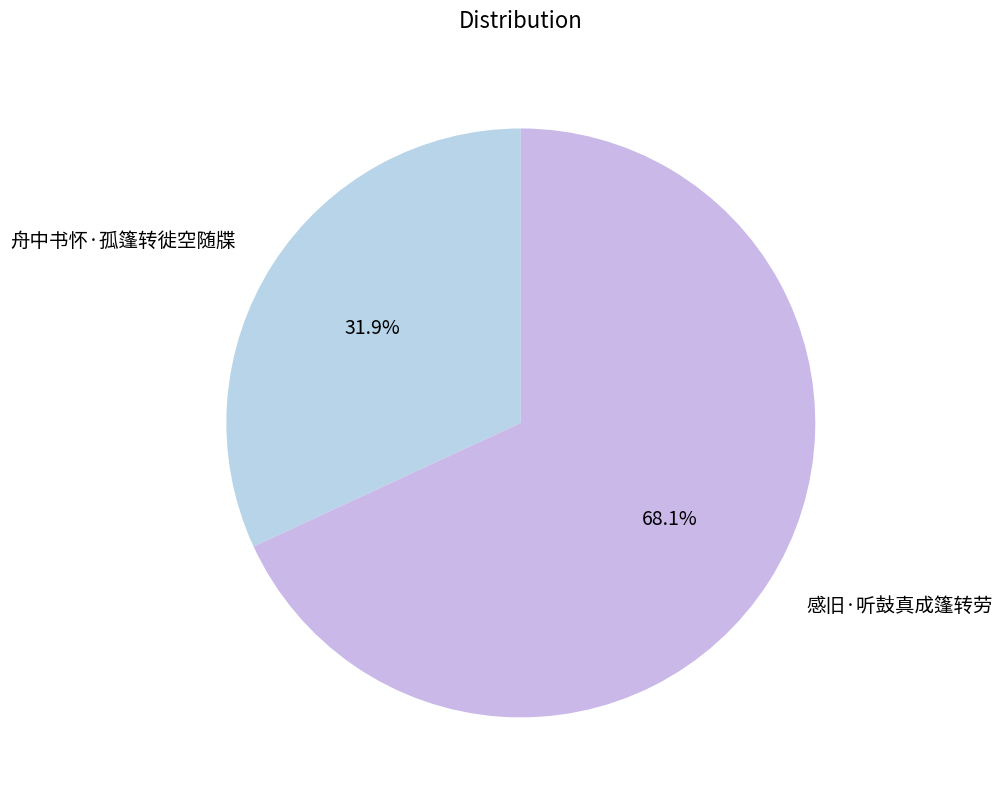

To the nearest percent, what portion does 感旧·听鼓真成篷转劳 represent?

68%